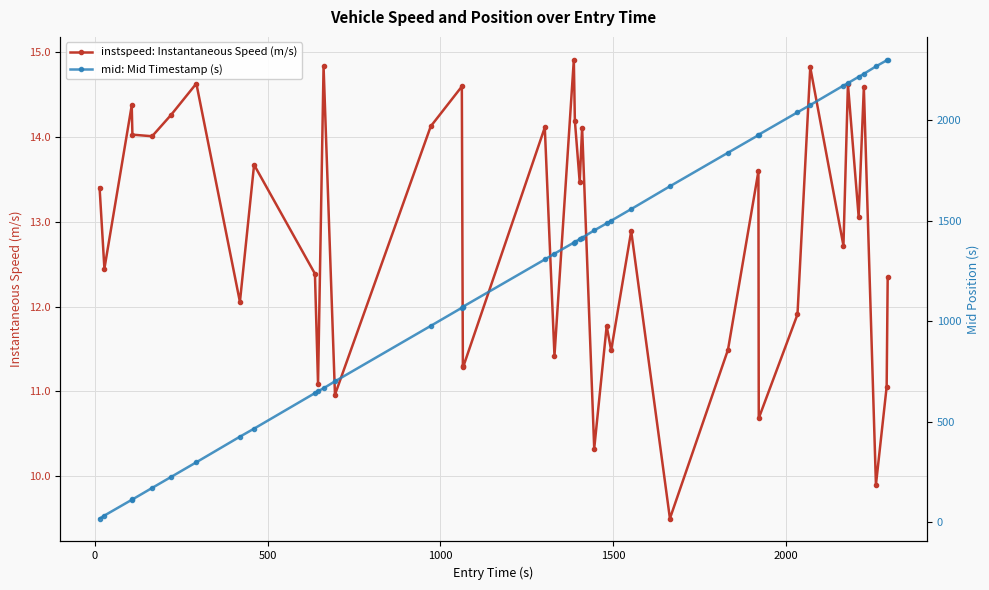

Which series has the widest spread of values?

mid: Mid Timestamp (s)